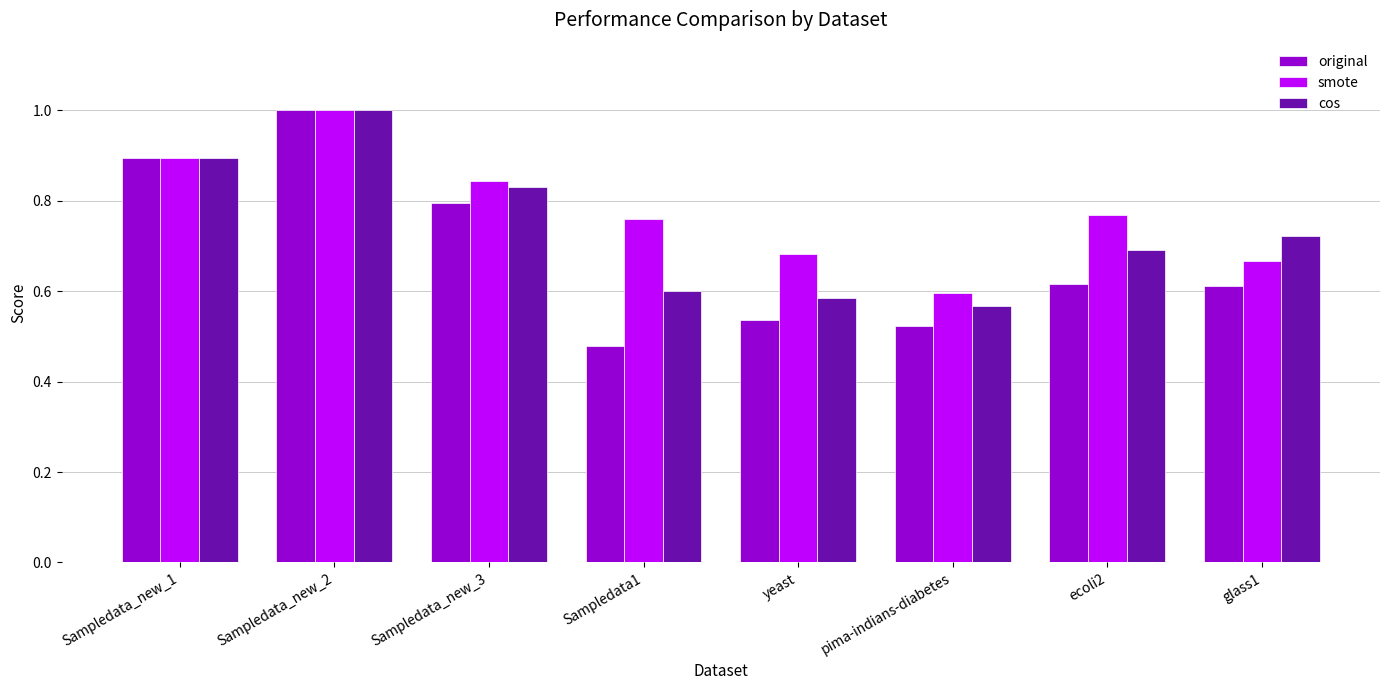

List the series in order of their overall mean, highest first.

smote, cos, original